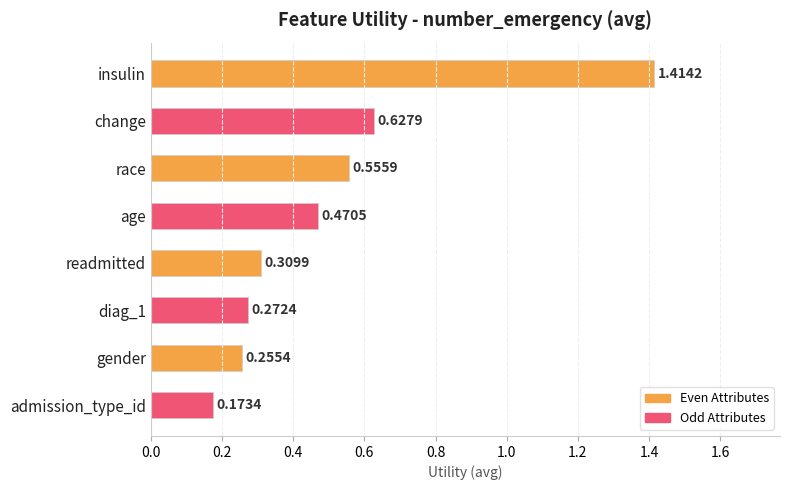

What is the sum of all values?

4.1